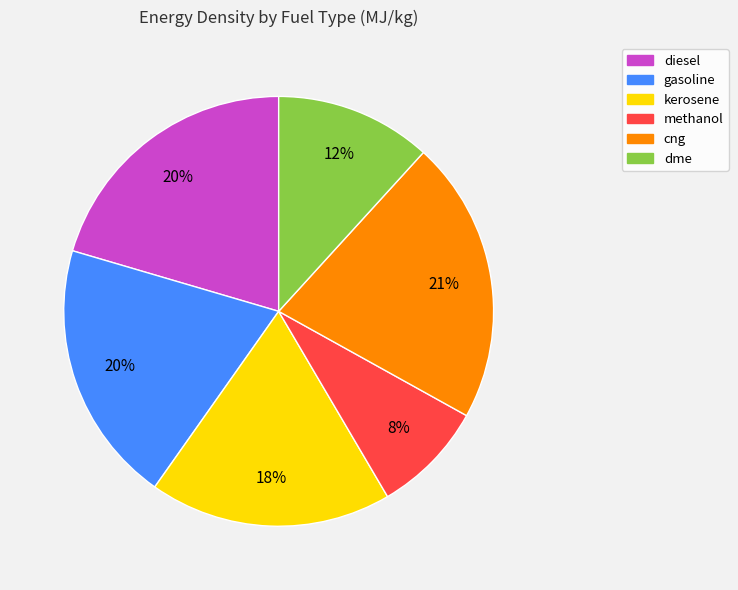

To the nearest percent, what percentage of the pie is methanol?

8%